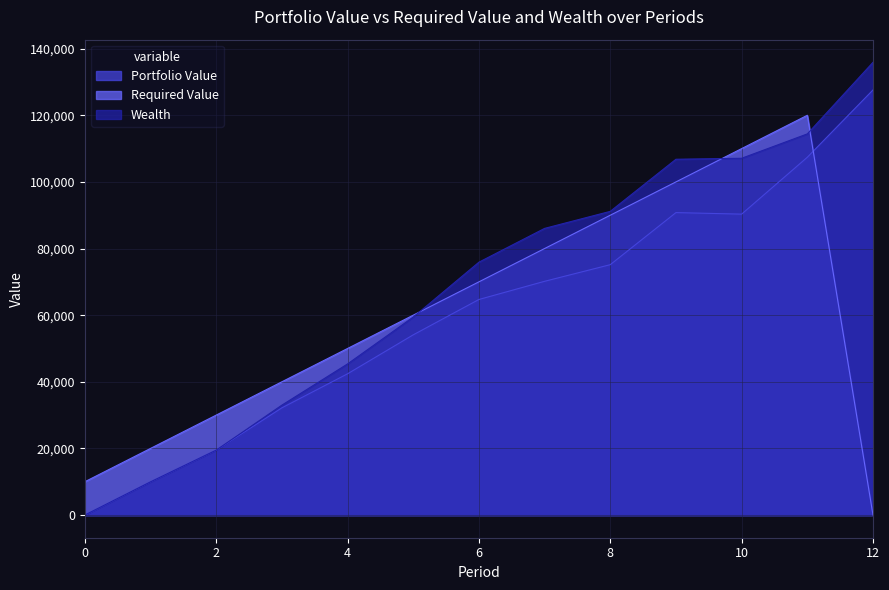

What is the value of the Required Value point at the 2nd from the left?

20000.0